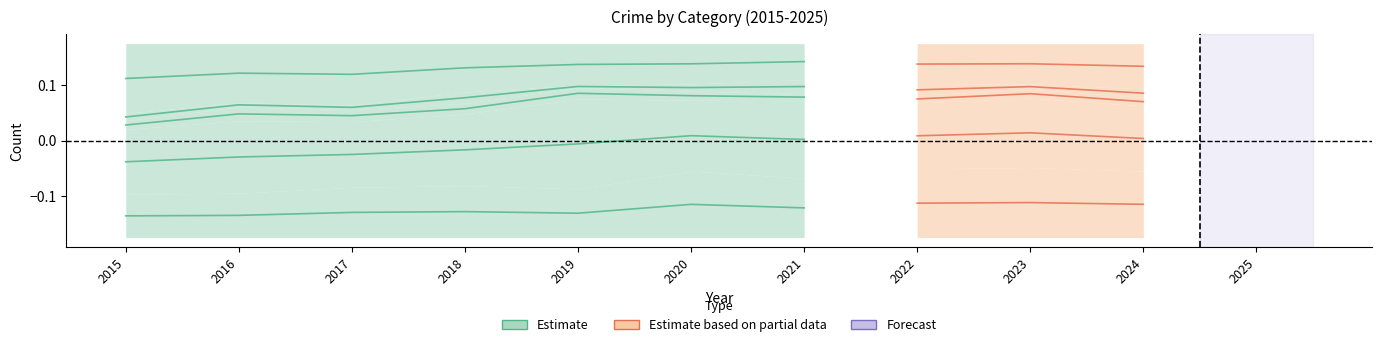

What is the greatest value displayed?

0.1